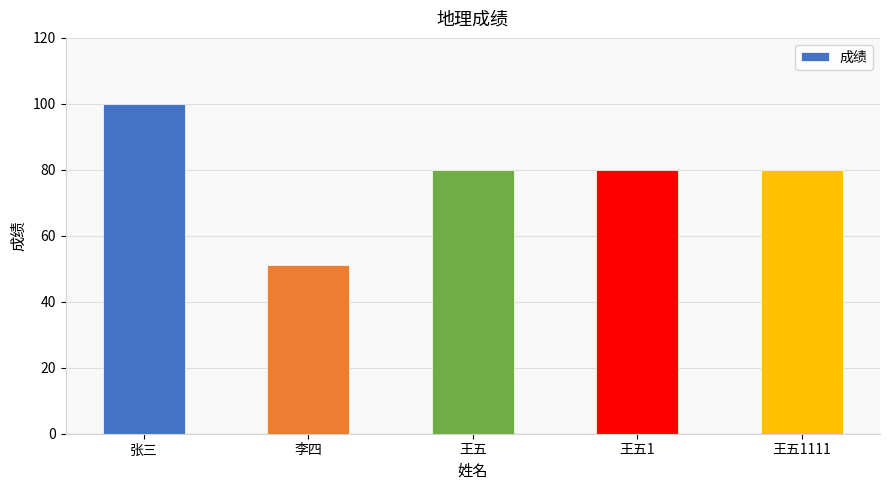

Reading left to right, list all the values displayed in this chart.

张三=100	李四=51	王五=80	王五1=80	王五1111=80